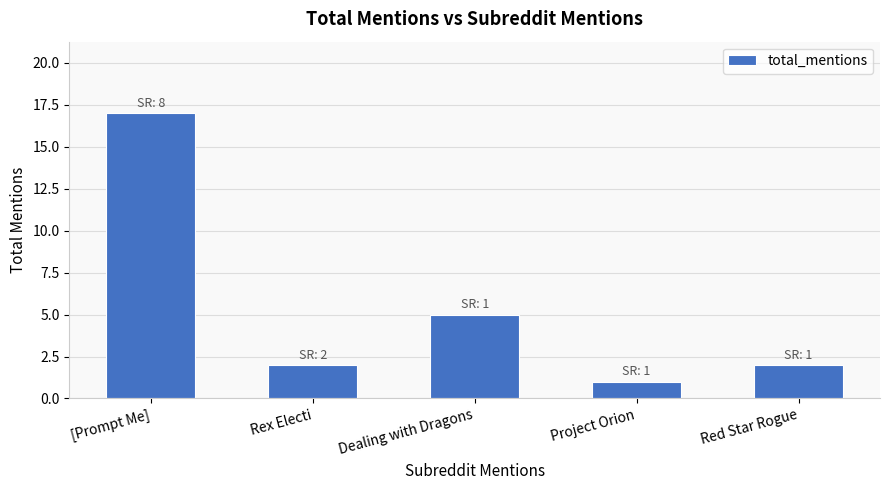

What is the greatest value displayed?

17